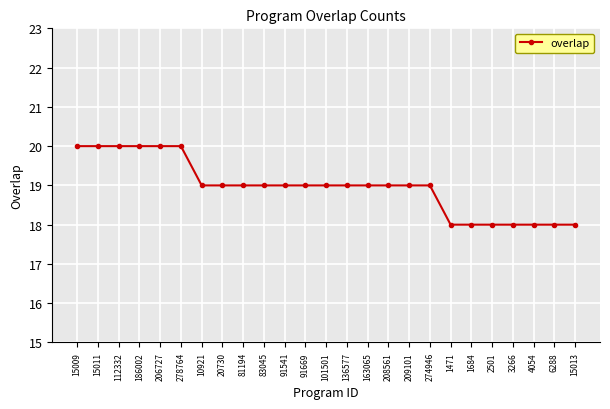

Where does the data first go above 19?

15009